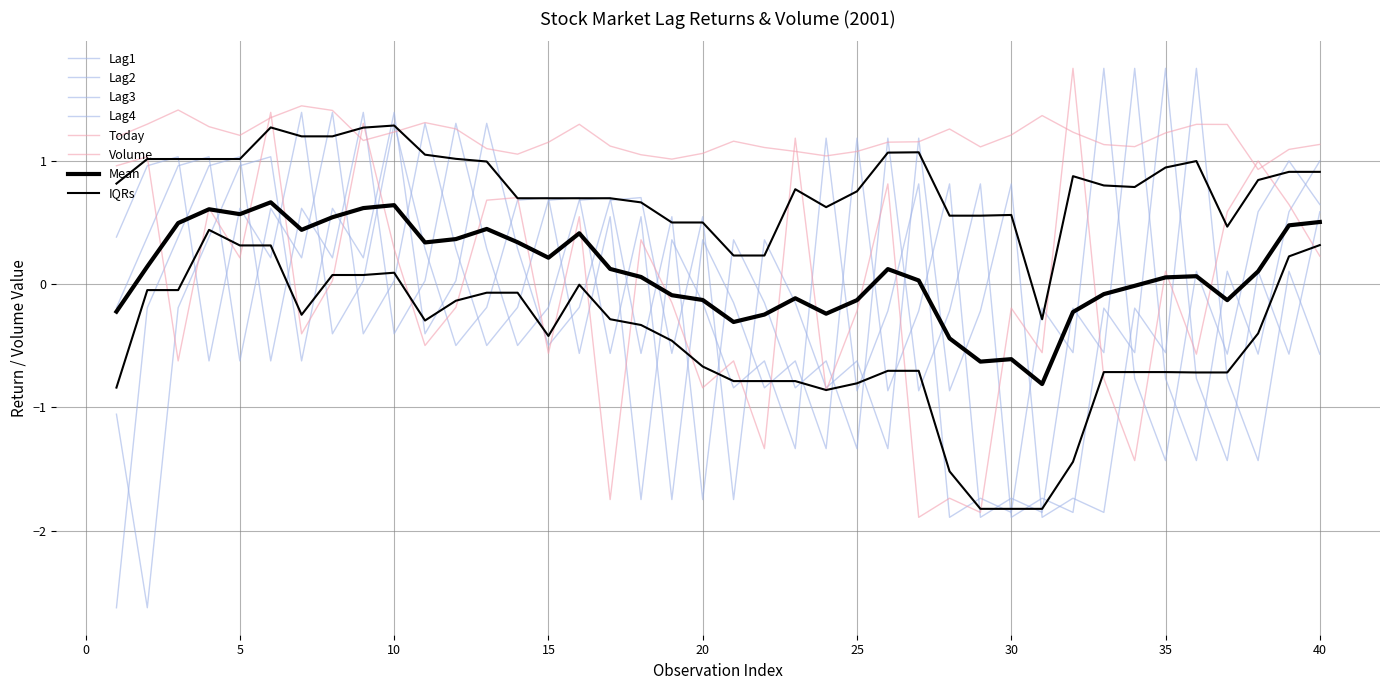

Between 33 and 12, which is larger?

33